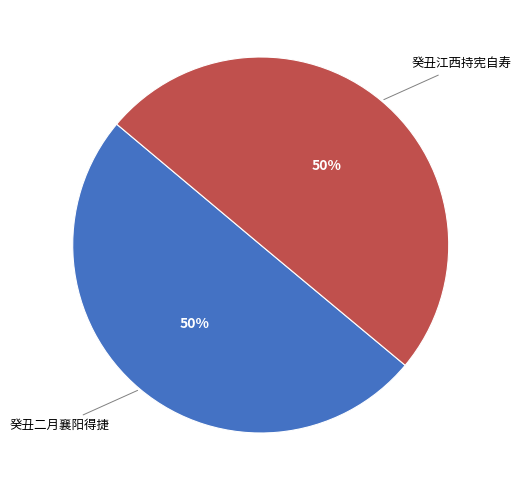

To the nearest percent, what is the average slice percentage?

50%